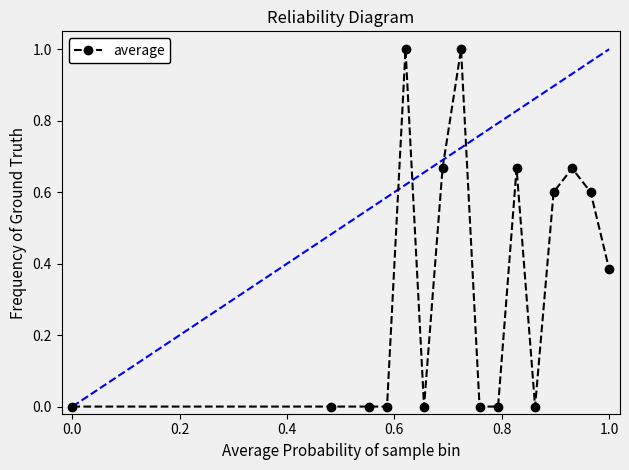

What is the greatest value displayed?

1.0